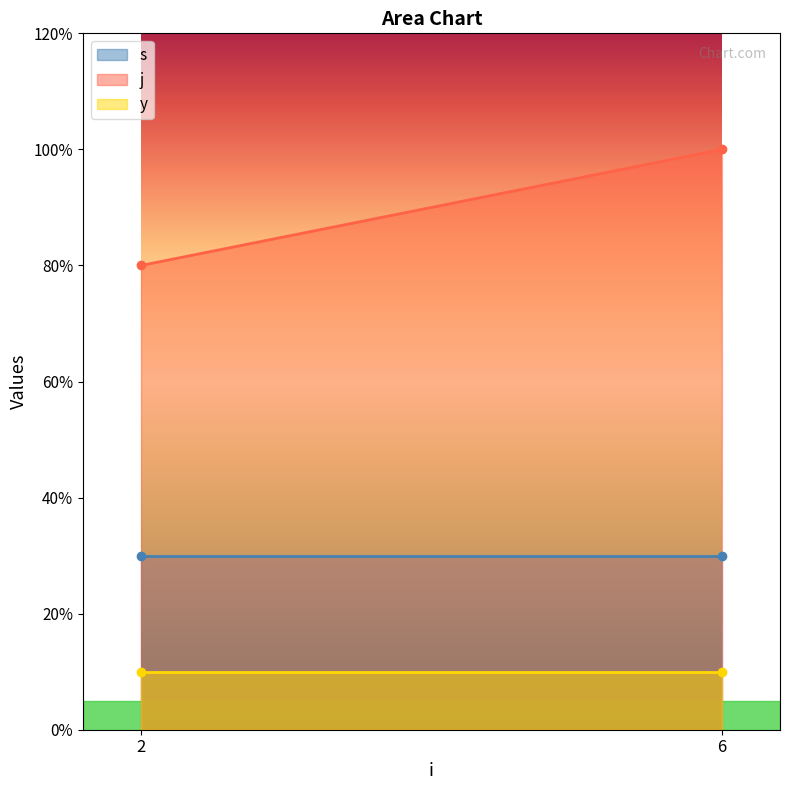

At 6, list the series in order from smallest to largest.

y, s, j